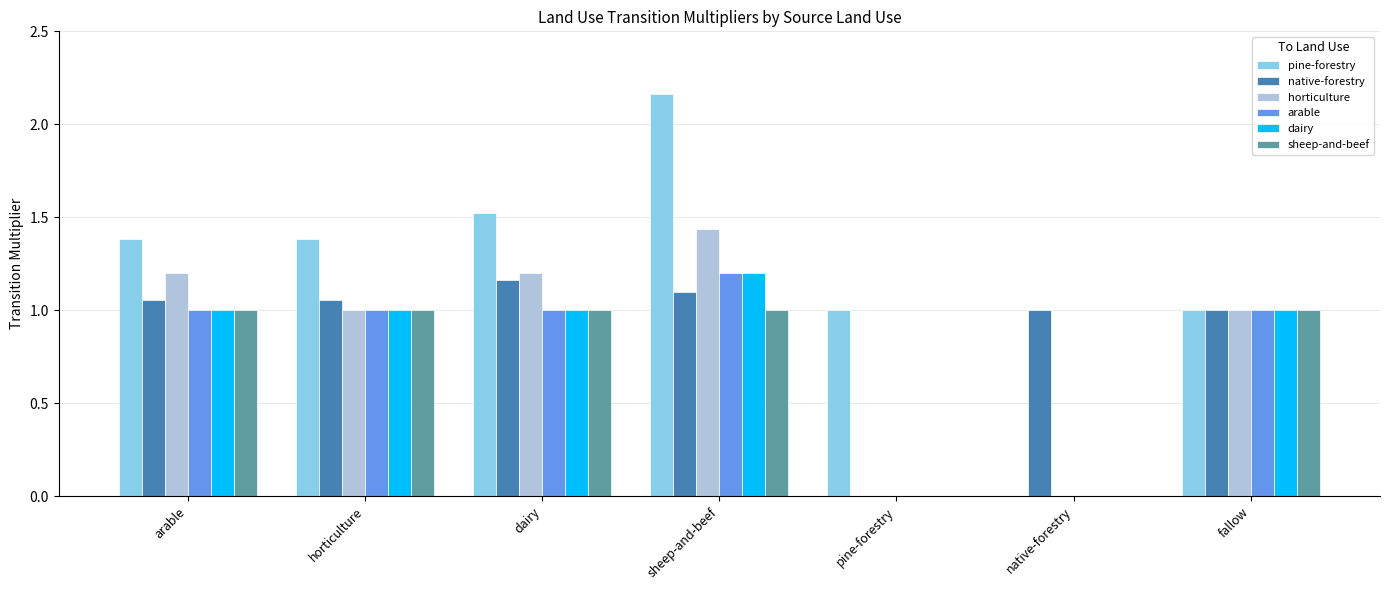

At which category is the sum across all series the highest?

sheep-and-beef